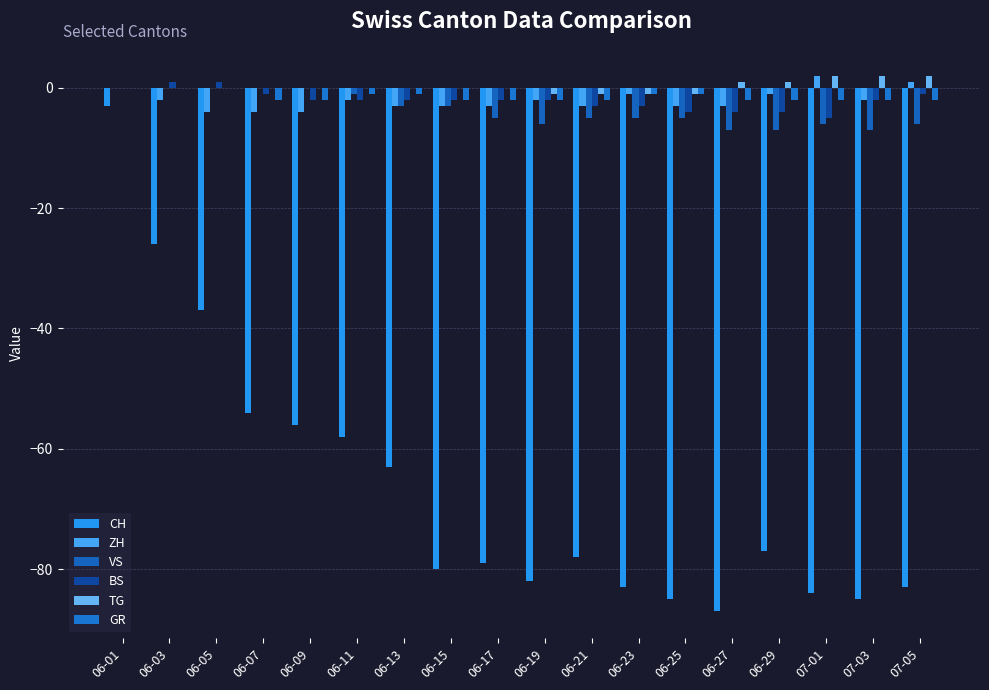

How many categories are shown in the chart?

18